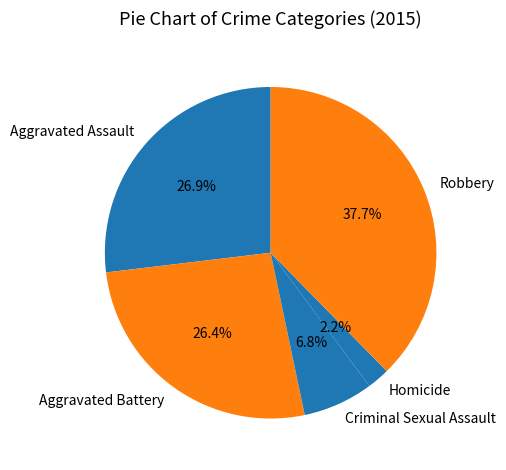

To the nearest percent, what is the combined percentage of Aggravated Assault and Homicide?

29%